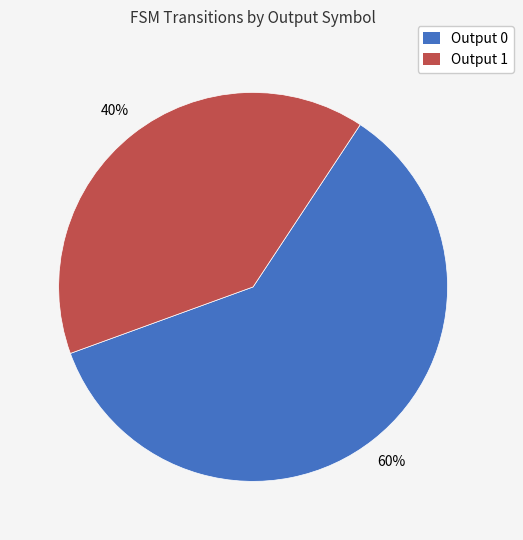

How many segments does this pie chart have?

2